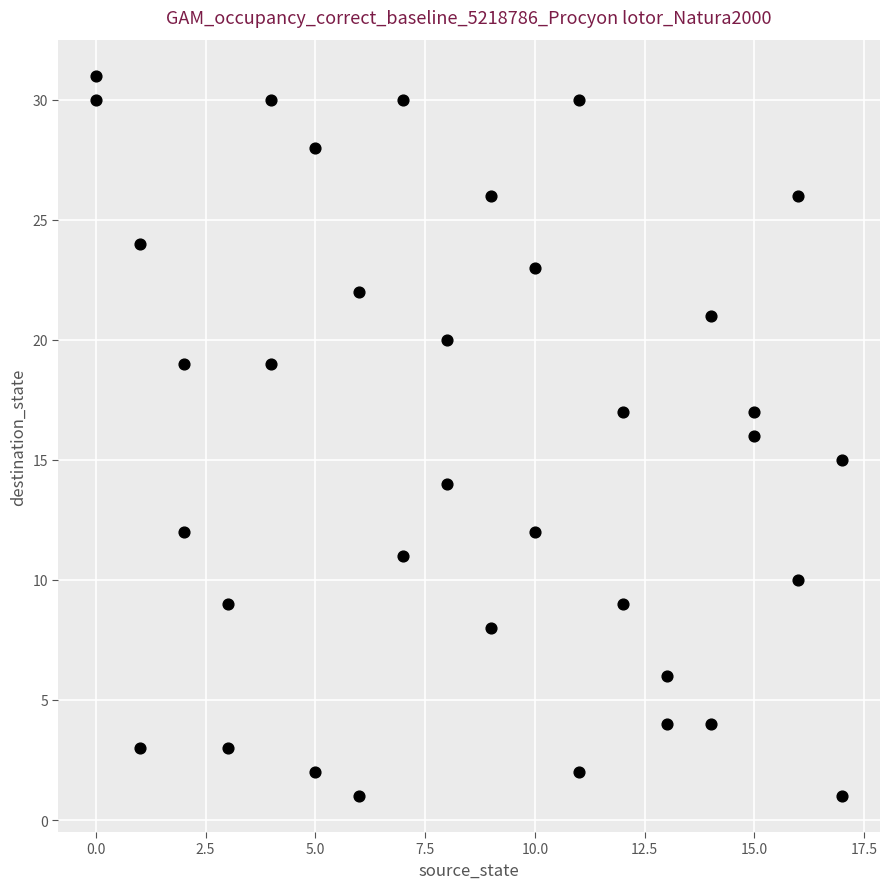

What is the range of X values (max minus min)?

17